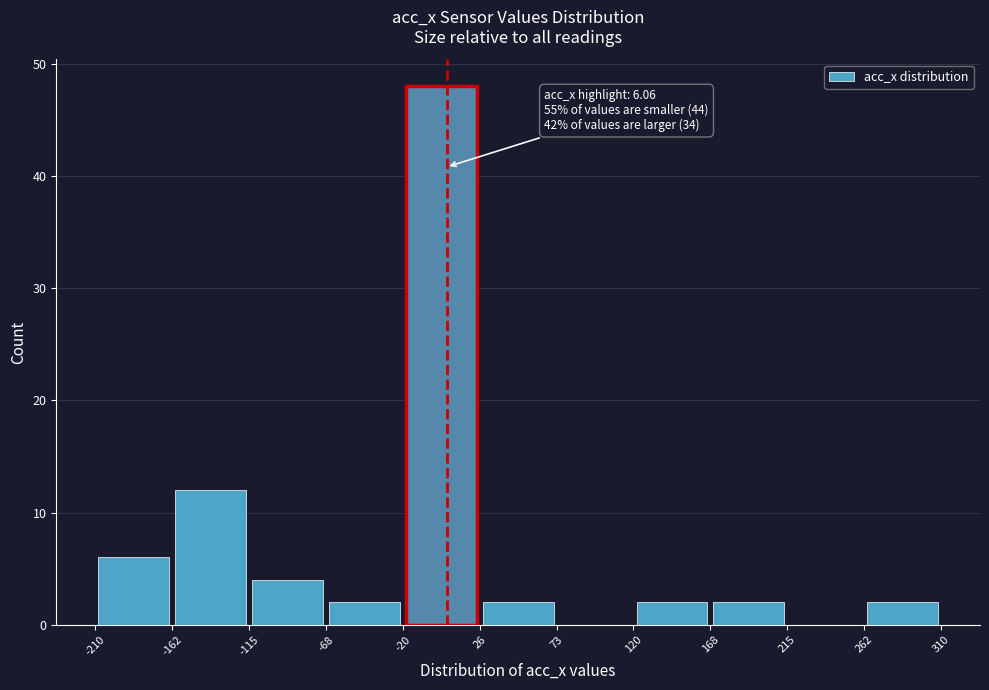

Which range on the x-axis has the tallest bar?

-20 to 26